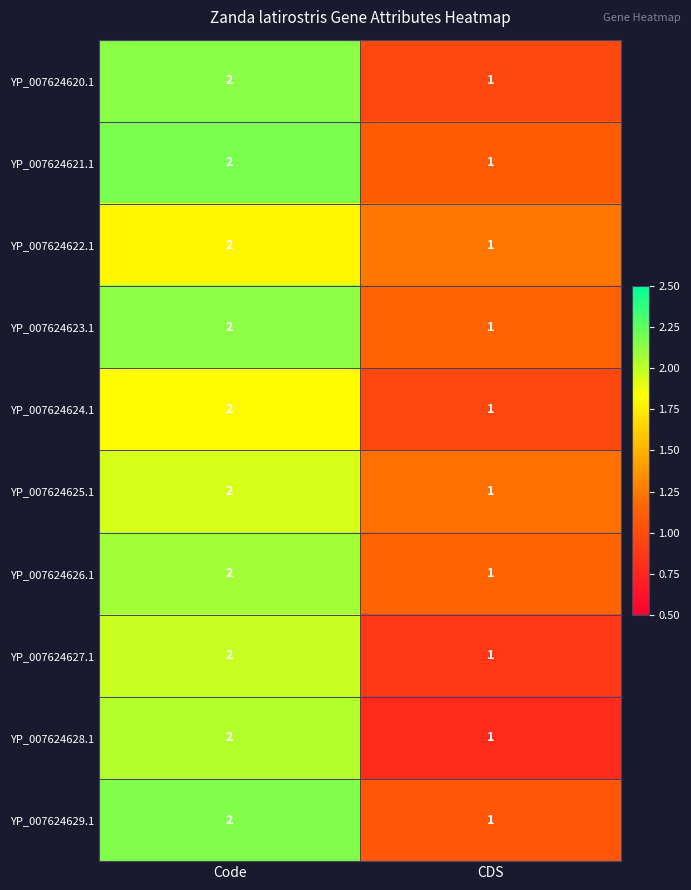

Which category has the highest value in the YP_007624625.1 series?

Code